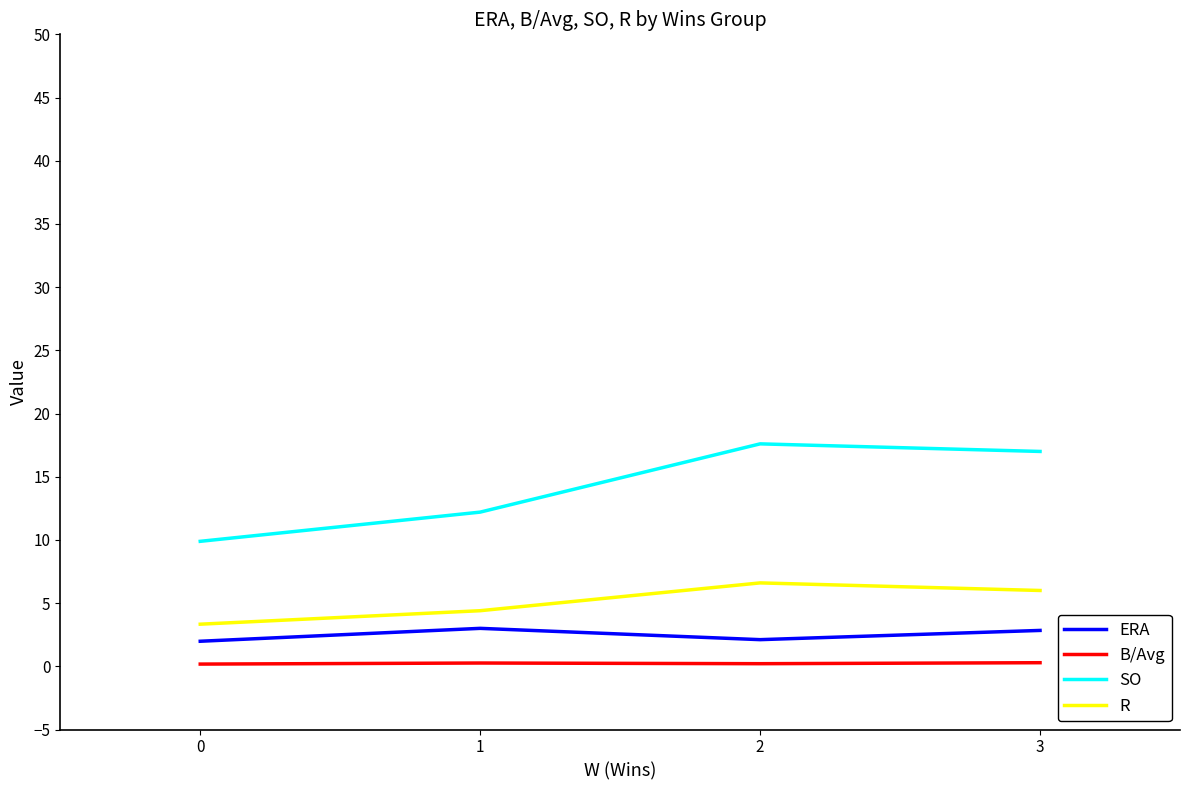

Which series has the widest spread of values?

SO